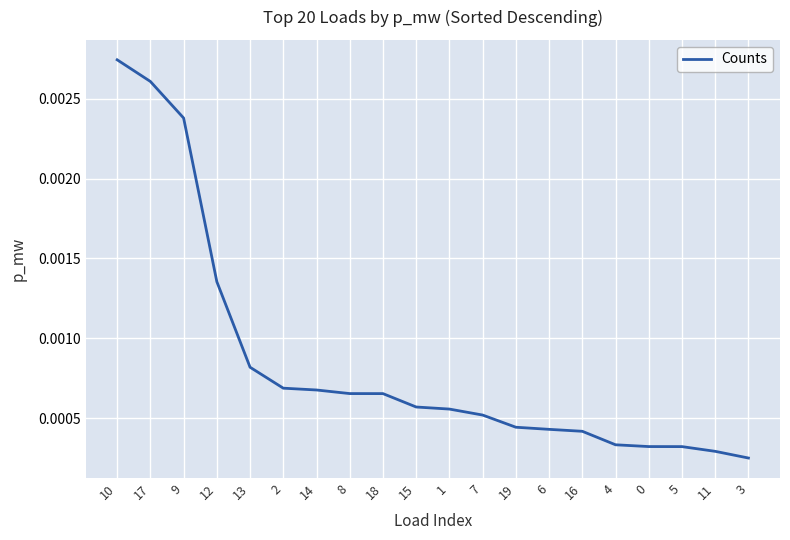

Which has a higher value, 12 or 13?

12